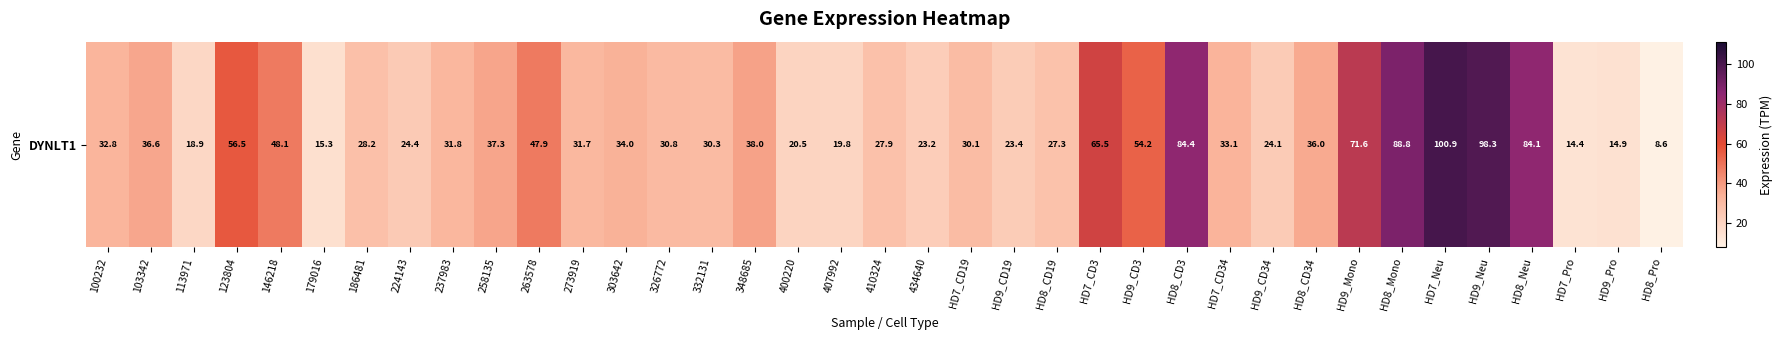

What is the maximum value shown in the chart?

100.9